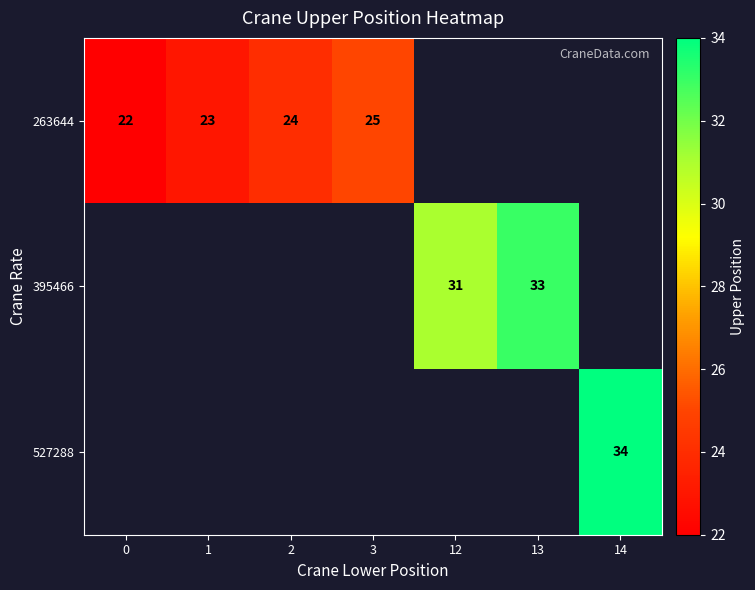

The value of 395466 at 12 is 31. True or false?

True